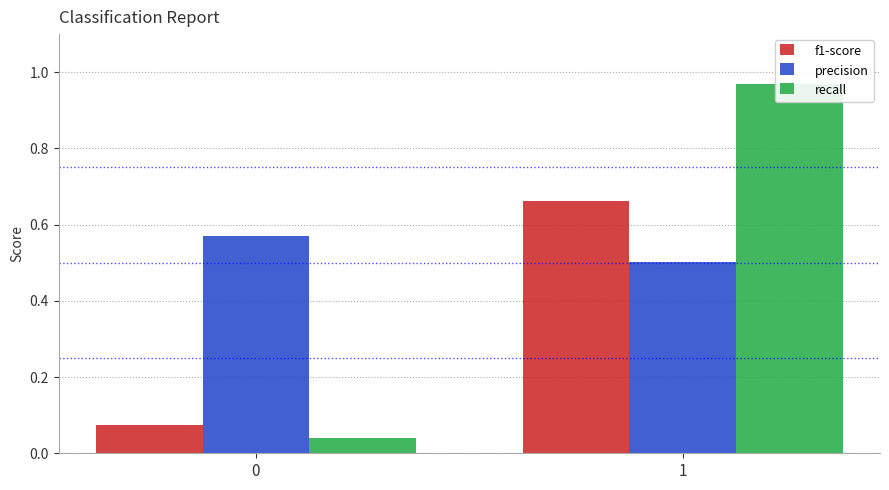

What is the average value of the f1-score series?

0.4